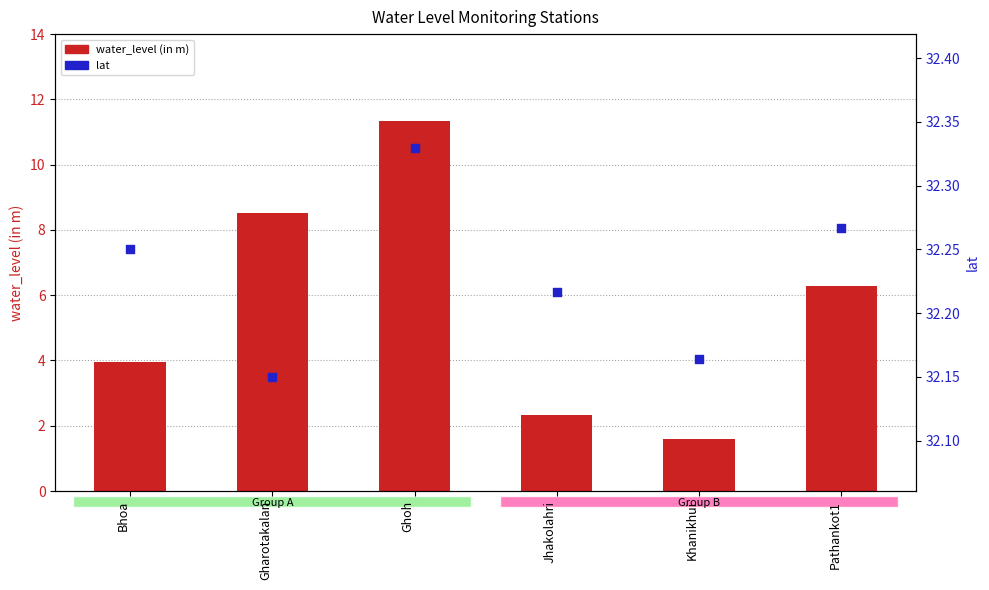

Which series has the widest spread of Y values?

water_level (in m)